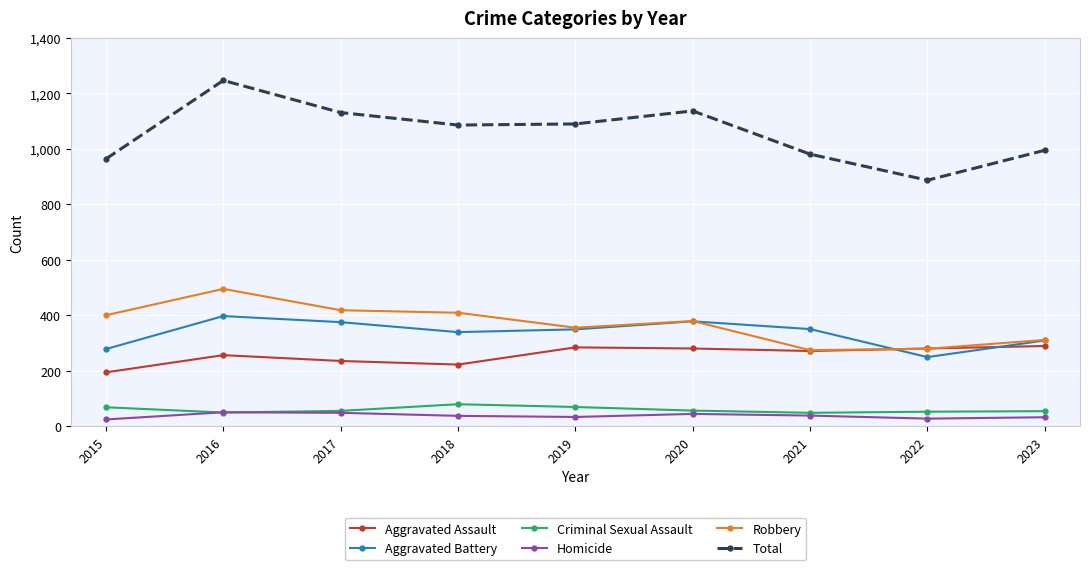

Where is the first local maximum for Robbery?

2016